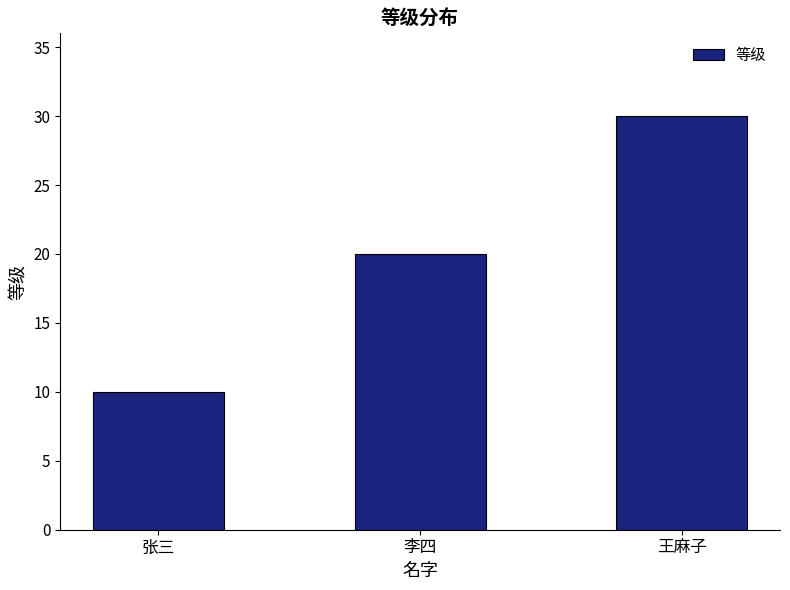

Rank the categories by value from highest to lowest.

王麻子, 李四, 张三